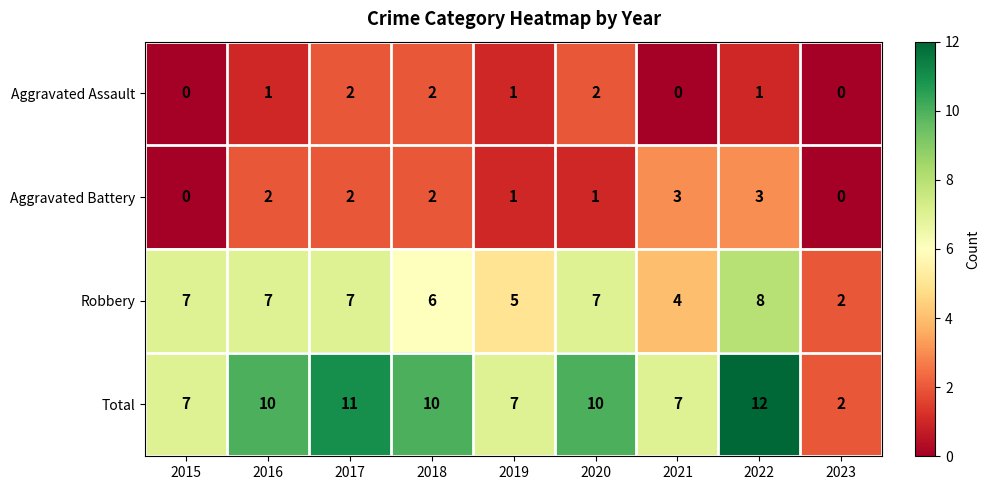

What is the difference between the Total values at 2020 and 2015?

3